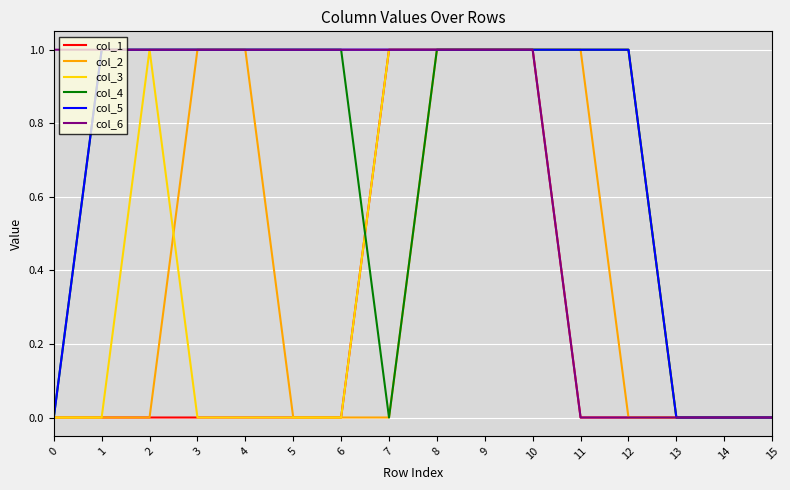

Which series has the largest total across all categories?

col_5